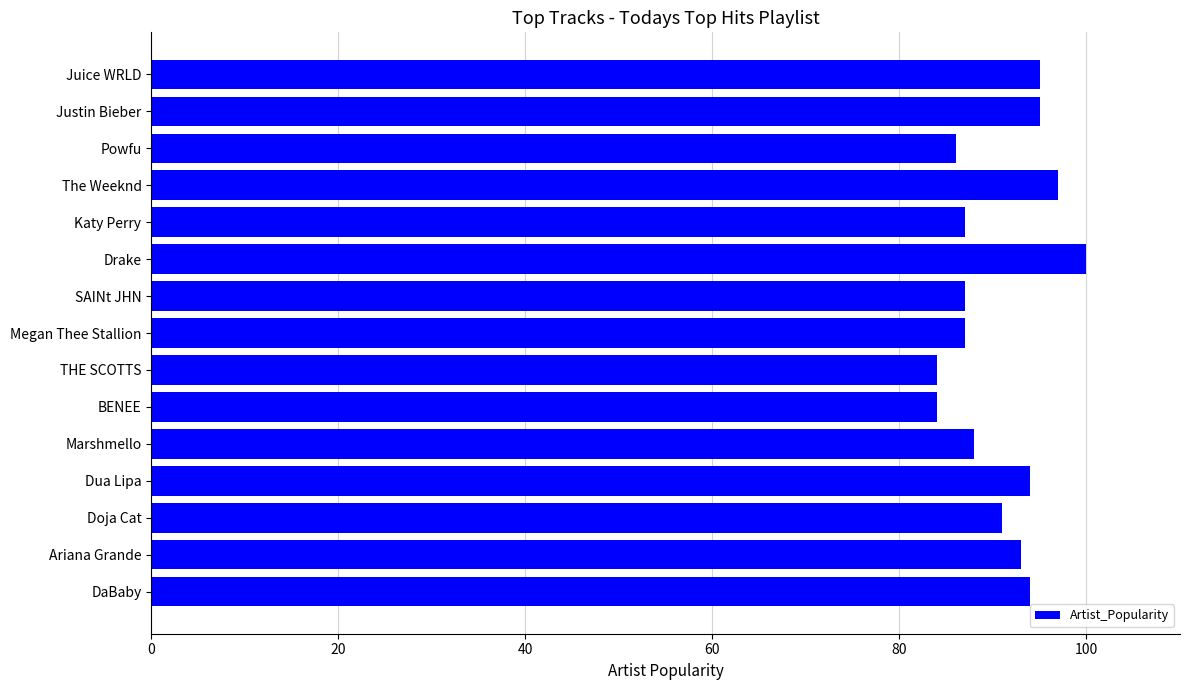

How many distinct data groups are displayed?

1